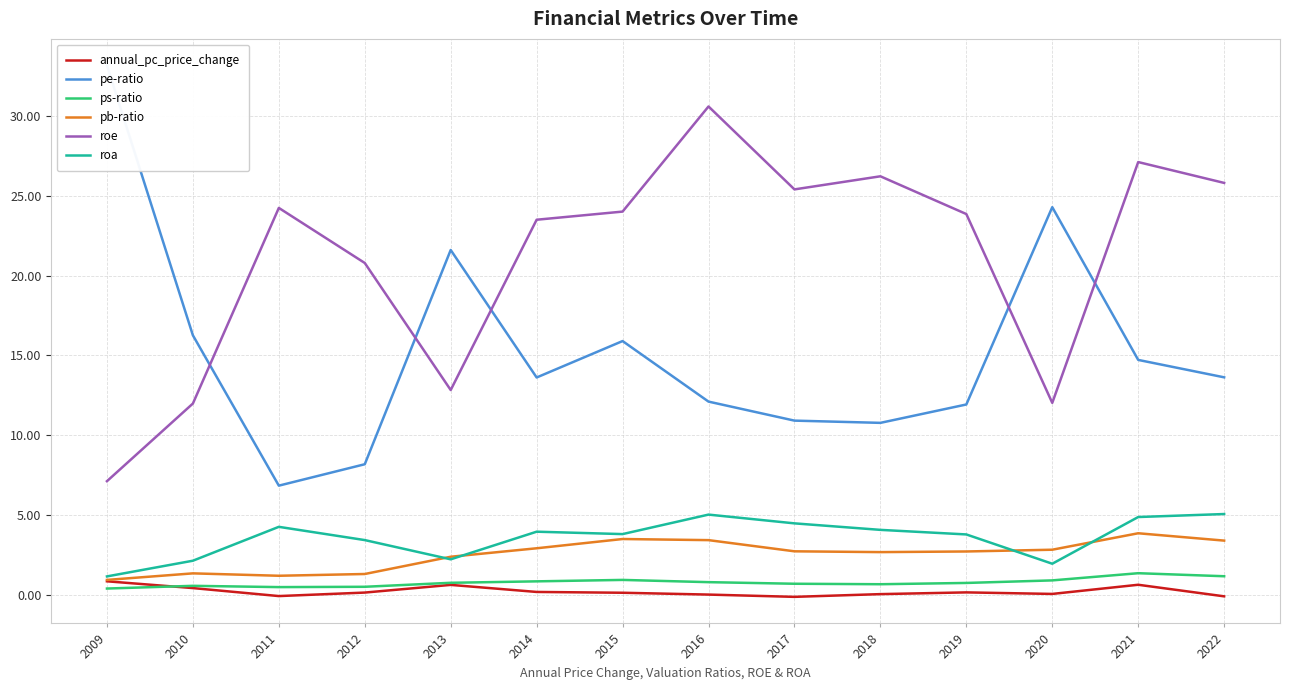

The value of roe at 2021 is 16.9. True or false?

False